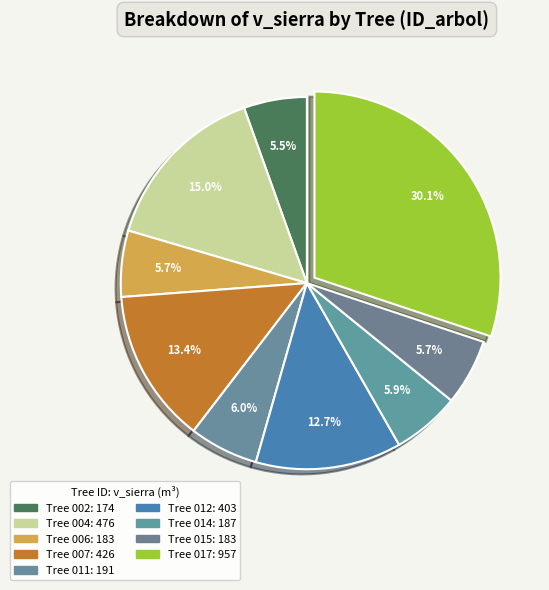

Count the number of slices in the pie.

9